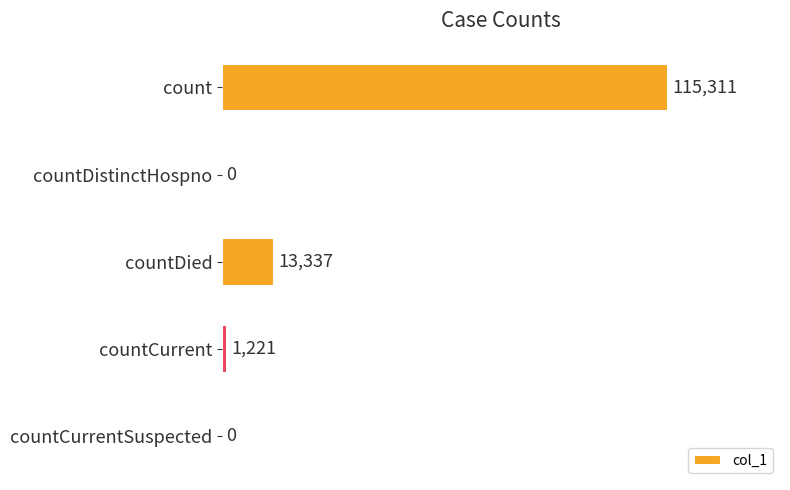

How many values are above zero?

3